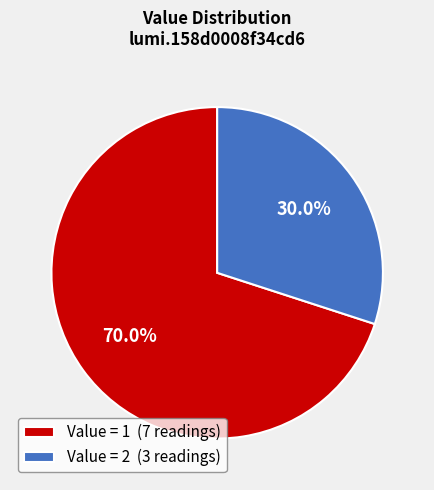

Approximately how many times larger is the value at Value = 1 (7 readings) compared to Value = 2 (3 readings)?

2.3